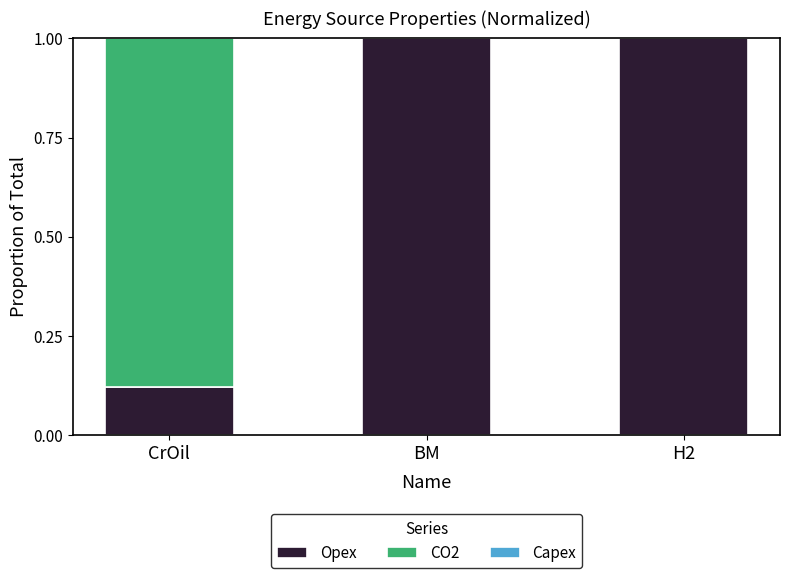

What is the total value across all series at BM?

1.0